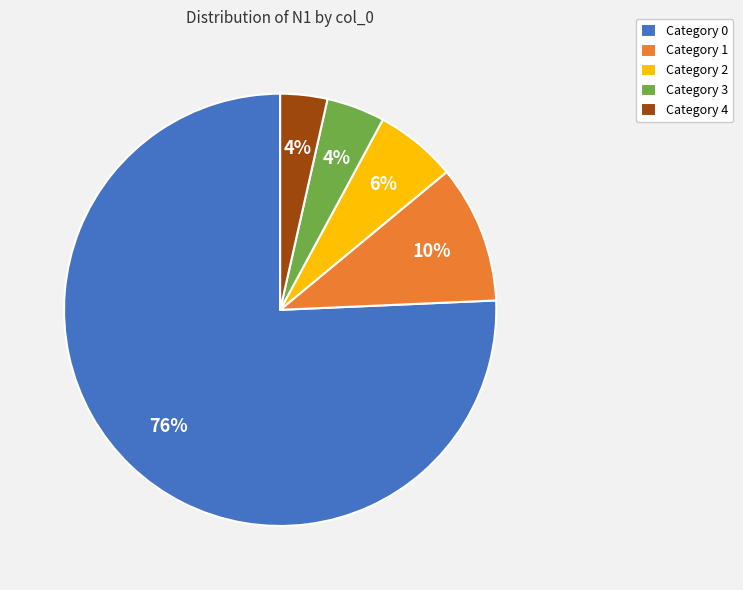

Which category accounts for the majority?

Category 0